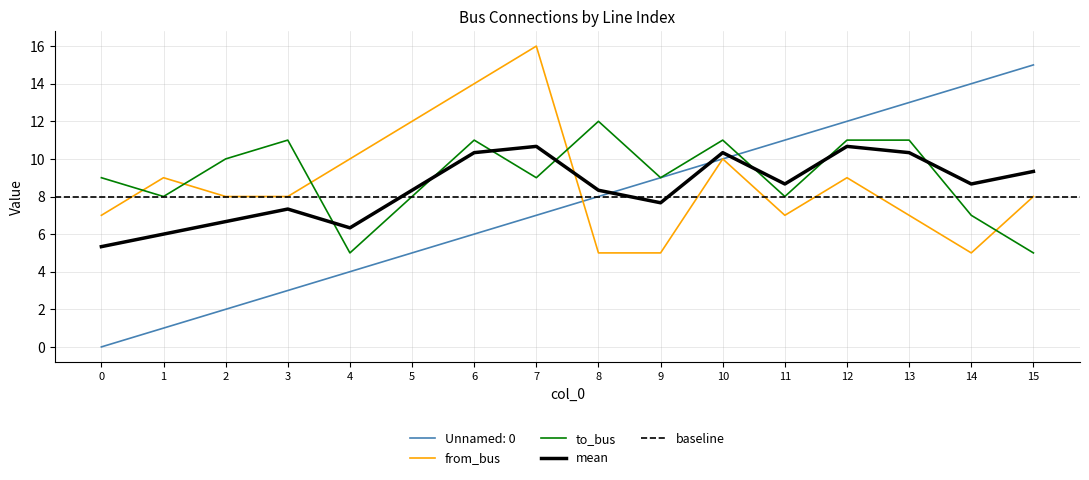

Reading left to right, transcribe all the data shown in this chart.

Unnamed: 0: 0=0	1=1	2=2	3=3	4=4	5=5	6=6	7=7	8=8	9=9	10=10	11=11	12=12	13=13	14=14	15=15
from_bus: 0=7	1=9	2=8	3=8	4=10	5=12	6=14	7=16	8=5	9=5	10=10	11=7	12=9	13=7	14=5	15=8
to_bus: 0=9	1=8	2=10	3=11	4=5	5=8	6=11	7=9	8=12	9=9	10=11	11=8	12=11	13=11	14=7	15=5